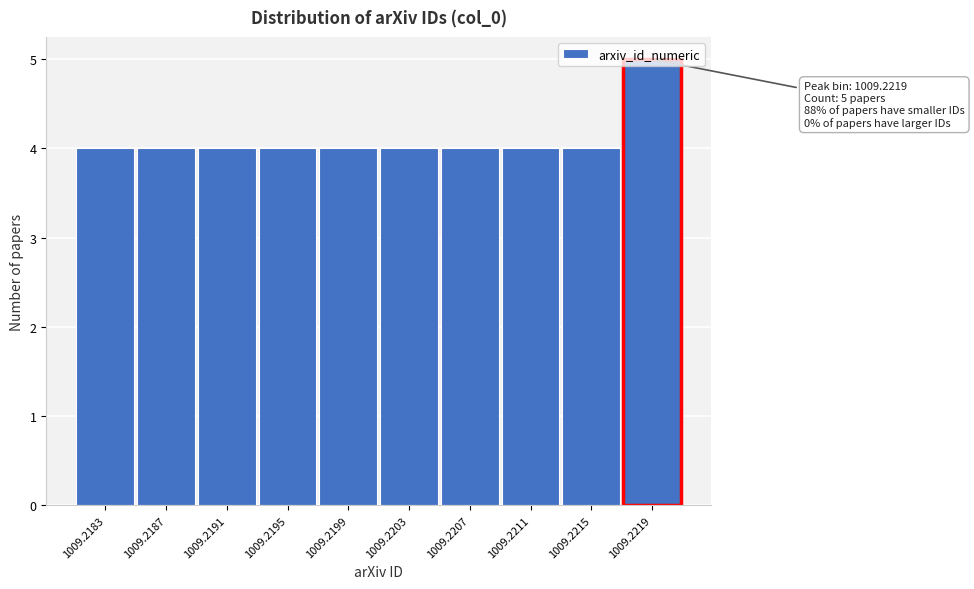

What is the greatest value displayed?

5